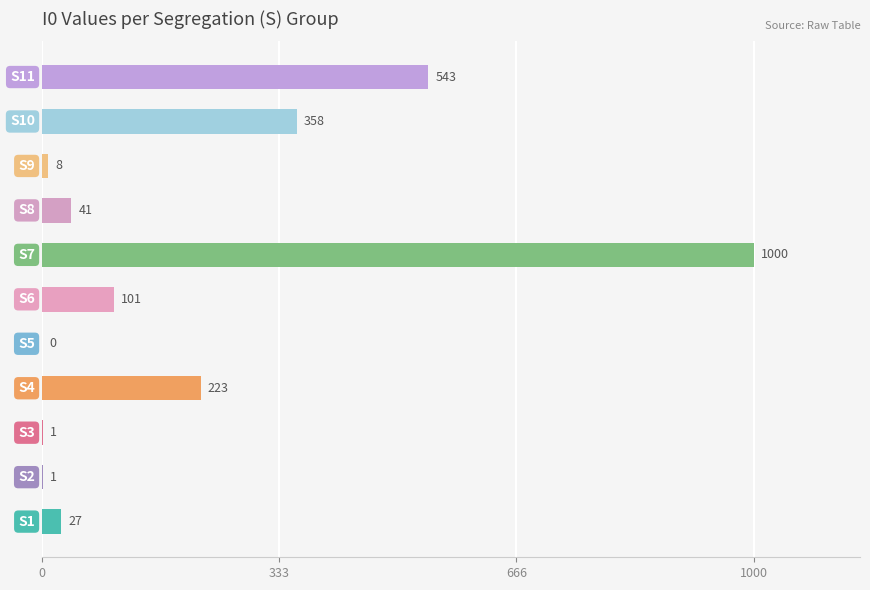

How many distinct data groups are displayed?

1